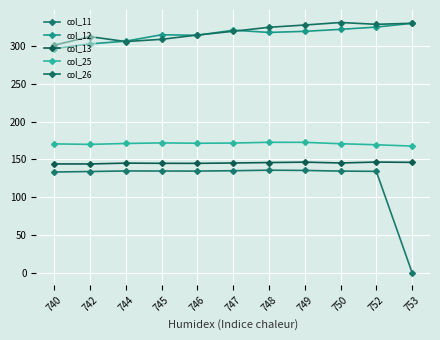

Is it true that col_13 equals 79.4 at 744?

False